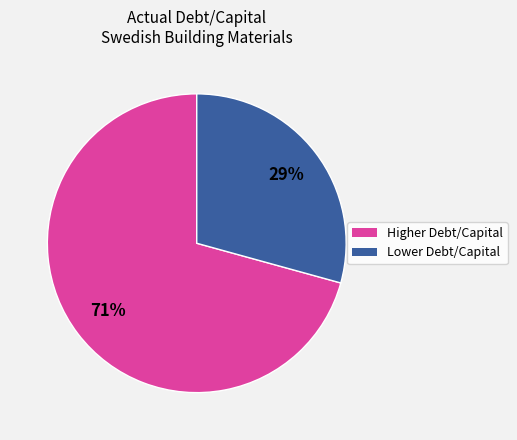

To the nearest percent, what is the average slice percentage?

50%